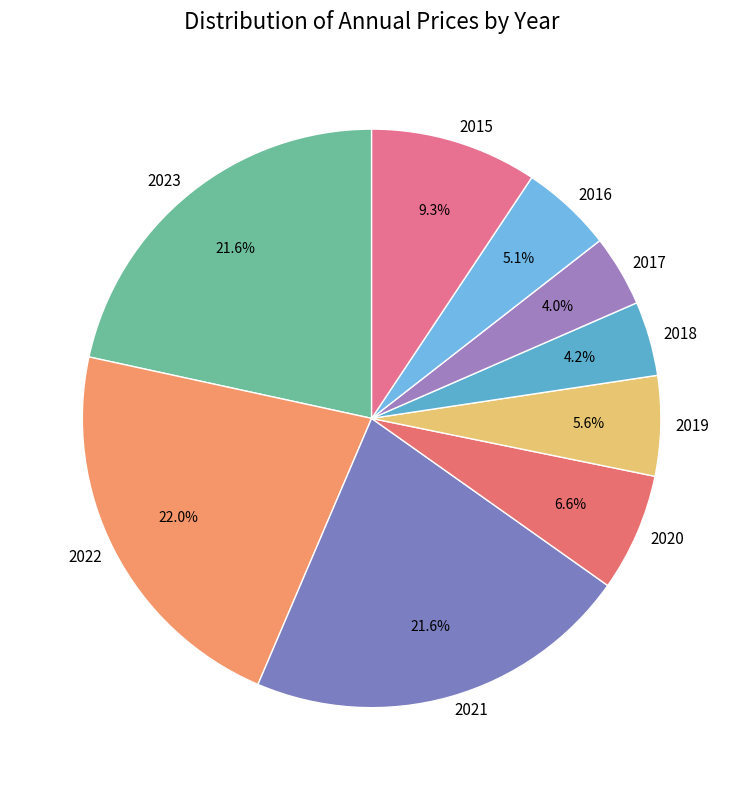

Between 2017 and 2019, which is larger?

2019